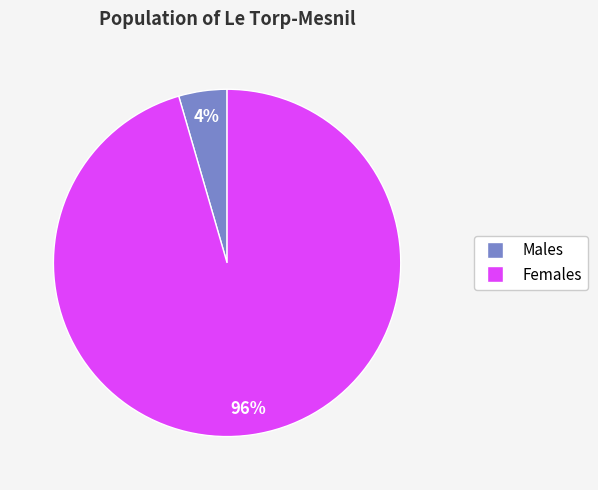

To the nearest percent, what is the average slice percentage?

50%